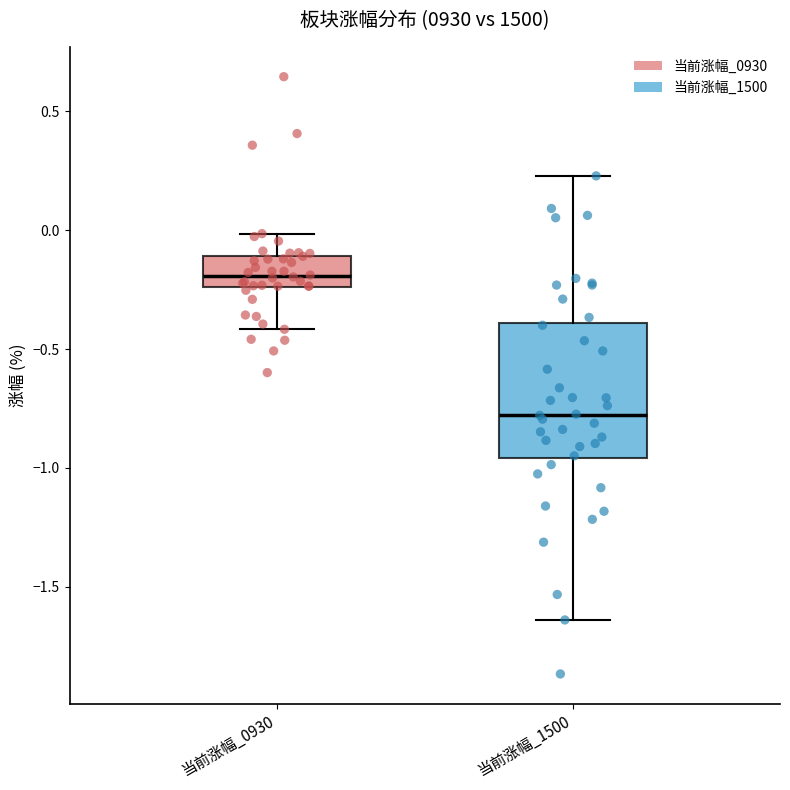

Which box is the tallest, from its lower edge to its upper edge?

当前涨幅_1500